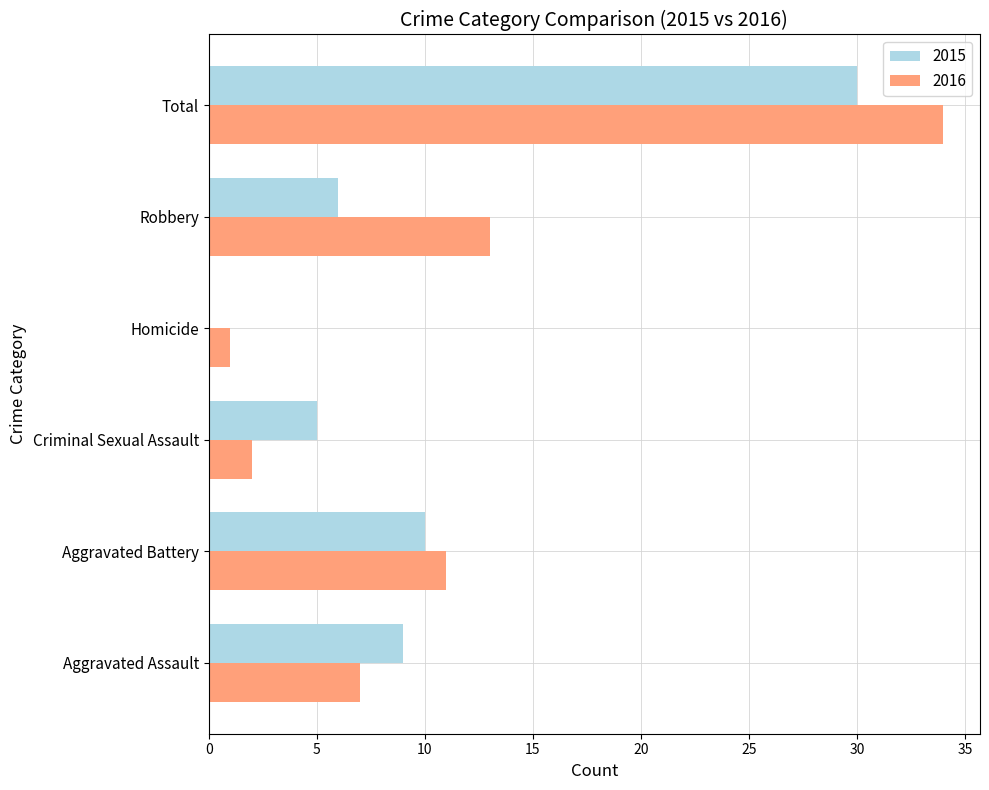

The 2016 series shows 2 at Criminal Sexual Assault. True or false?

True